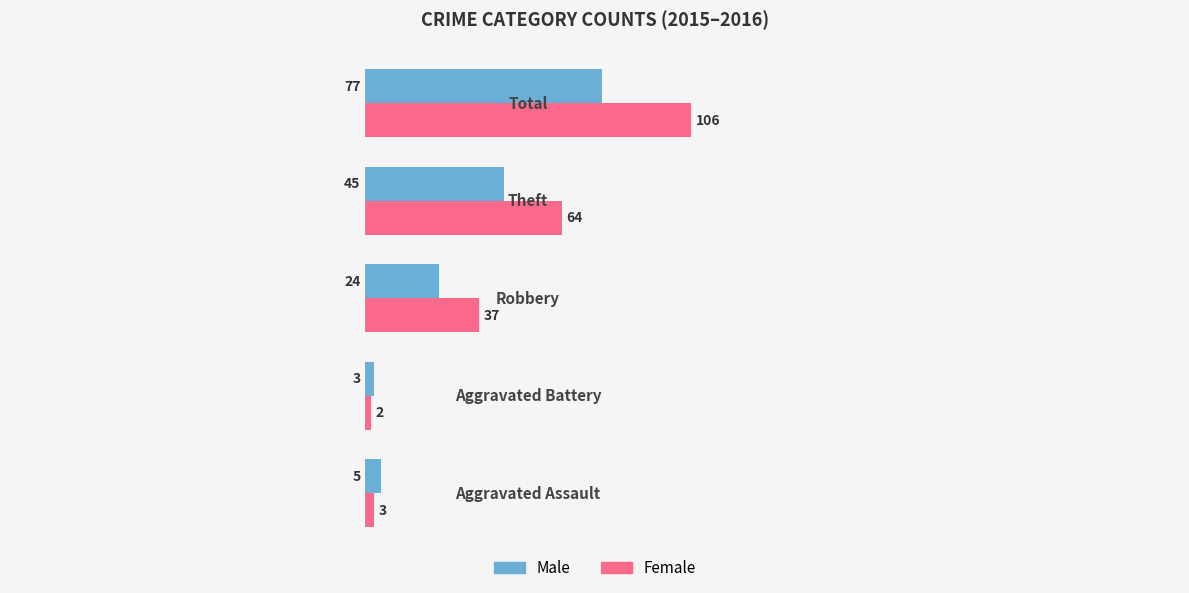

Which series has the largest total across all categories?

Female